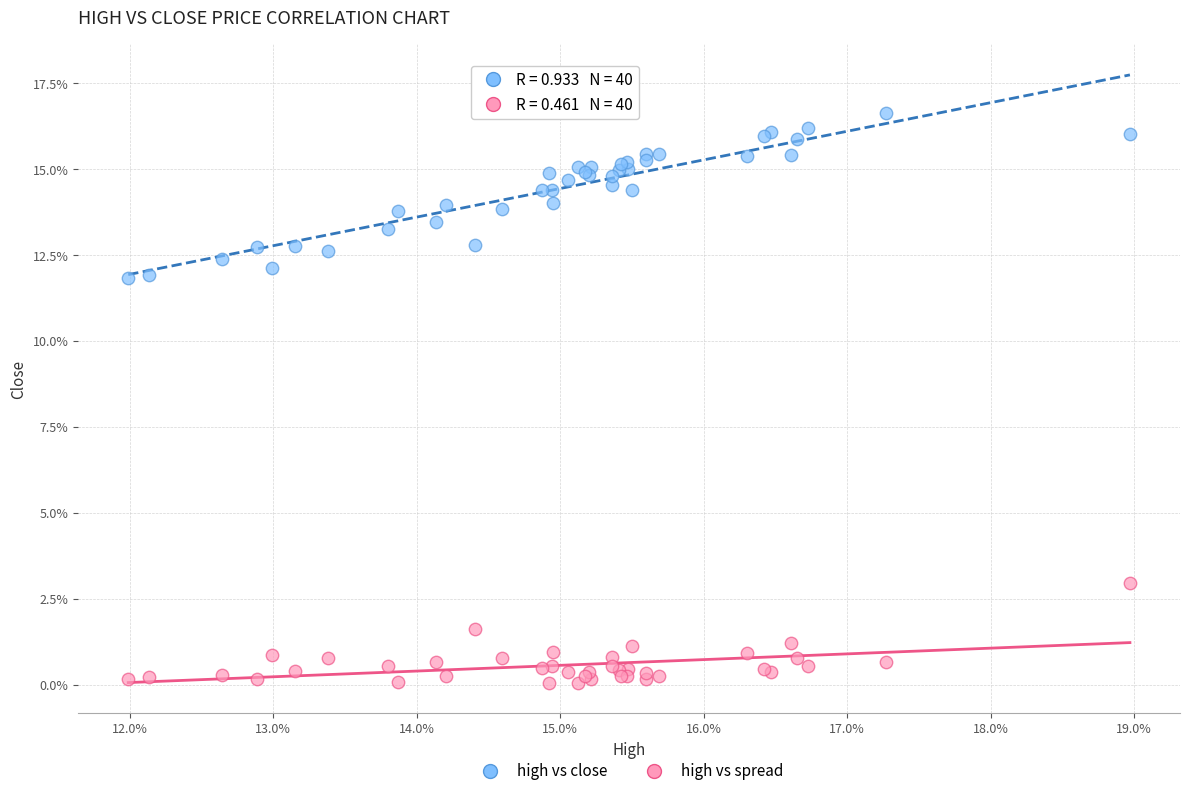

What are all the series names shown in the legend?

high vs close, high vs spread